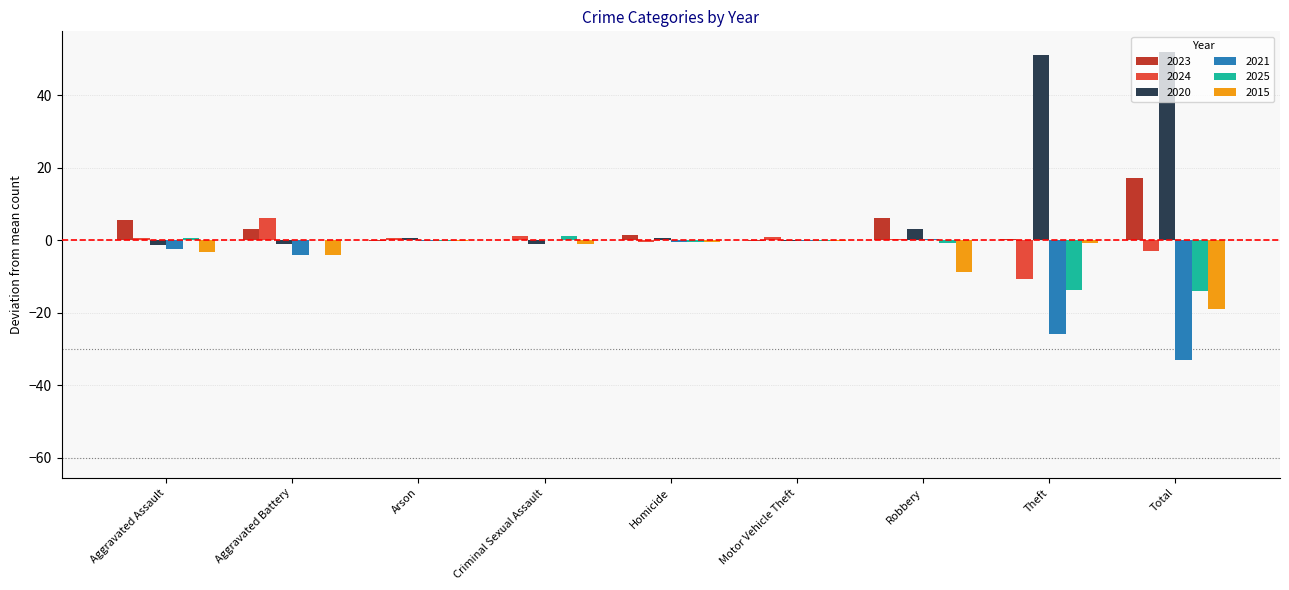

What is the sum of all 2023 values?

33.0